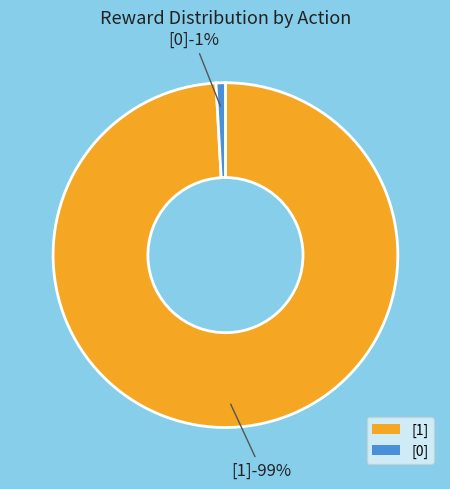

Is 30 the majority of the pie?

No